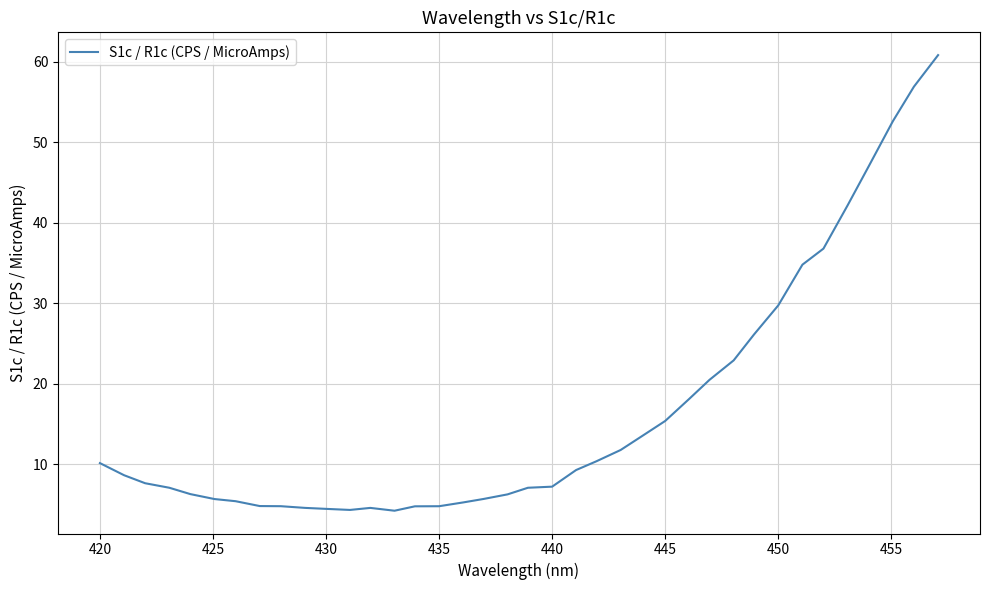

What is the greatest value displayed?

60.8